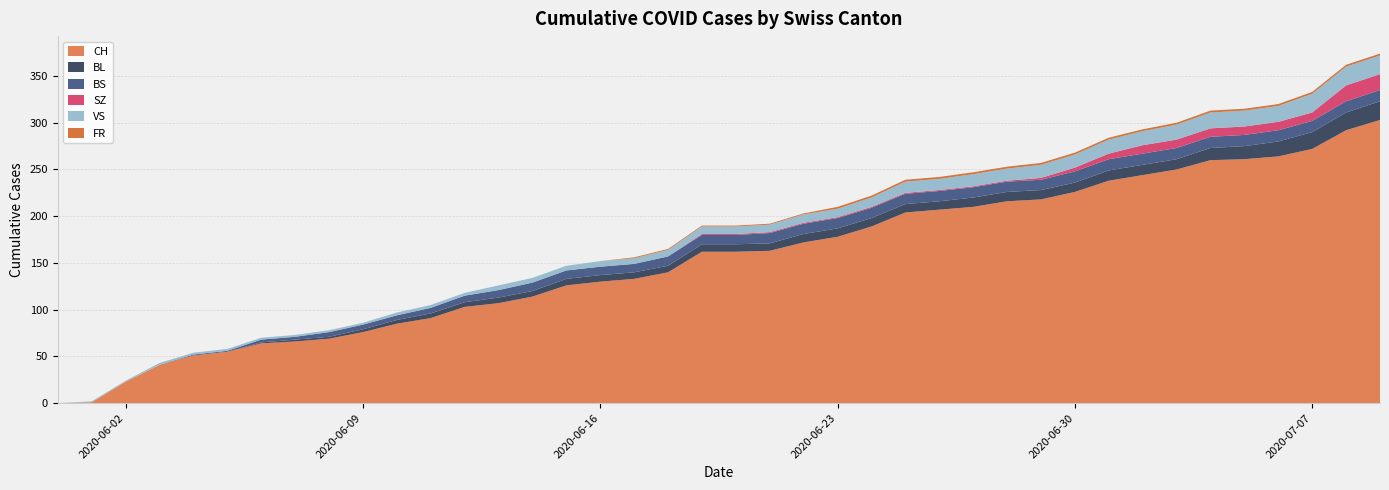

Reading left to right, extract all data points from this chart.

CH: 0	1	23	41	51	55	64	66	69	76	85	91	103	107	114	126	130	133	140	162	162	163	172	178	189	204	207	210	216	218	226	238	244	250	260	261	264	272	292	303
BL: 0	0	0	0	0	0	1	2	2	3	4	5	5	6	6	7	7	7	7	8	8	8	9	9	9	9	9	10	10	10	10	11	11	11	13	14	16	18	19	20
BS: 0	0	0	0	1	1	3	3	5	5	5	6	7	8	9	9	9	9	10	10	10	11	11	11	11	11	11	11	11	11	12	12	12	12	12	12	12	12	12	12
SZ: 0	0	0	0	0	0	0	0	0	0	0	0	0	0	0	0	0	0	0	1	1	1	1	1	1	1	1	1	1	2	4	6	9	9	9	9	9	9	17	17
VS: 0	1	1	2	2	2	2	2	2	2	3	3	3	5	5	5	6	6	7	8	8	8	9	9	10	12	12	13	13	14	14	15	15	16	17	17	17	20	20	20
FR: 0	0	0	0	0	0	0	0	0	0	0	0	0	0	0	0	0	1	1	1	1	1	1	2	2	2	2	2	2	2	2	2	2	2	2	2	2	2	2	2